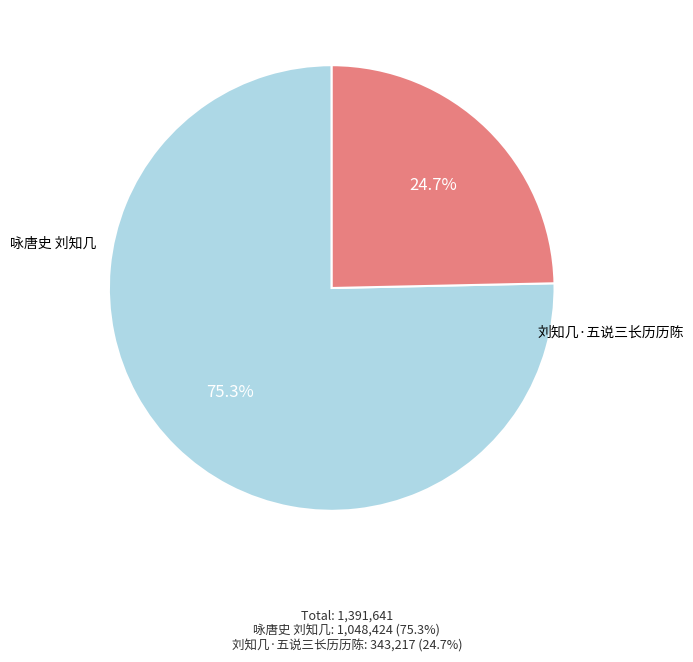

Does 刘知几·五说三长历历陈 represent more than half of the total?

No